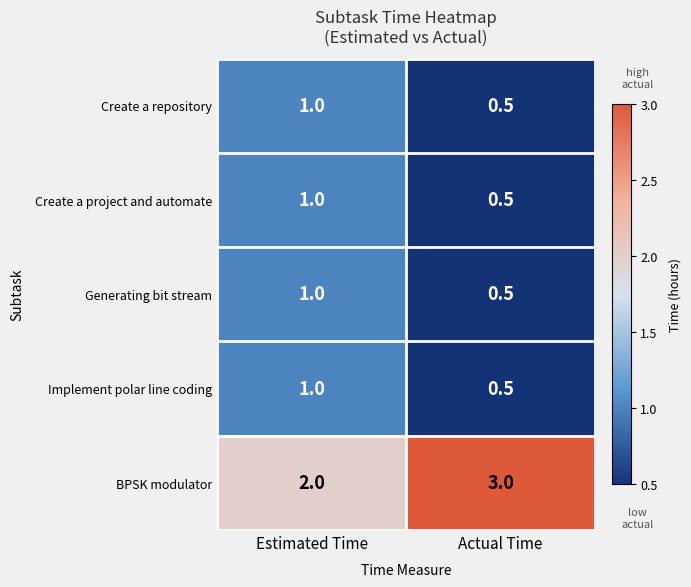

Which series changed the most between Estimated Time and Actual Time?

BPSK modulator